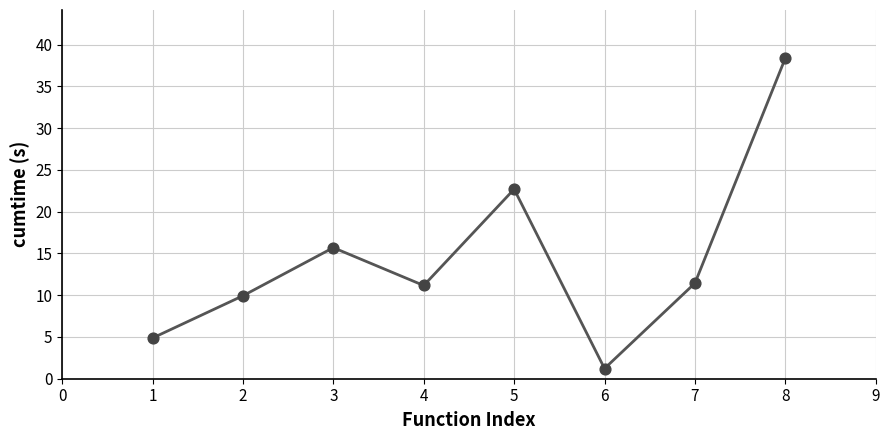

Which has a higher value, 7 or 1?

7